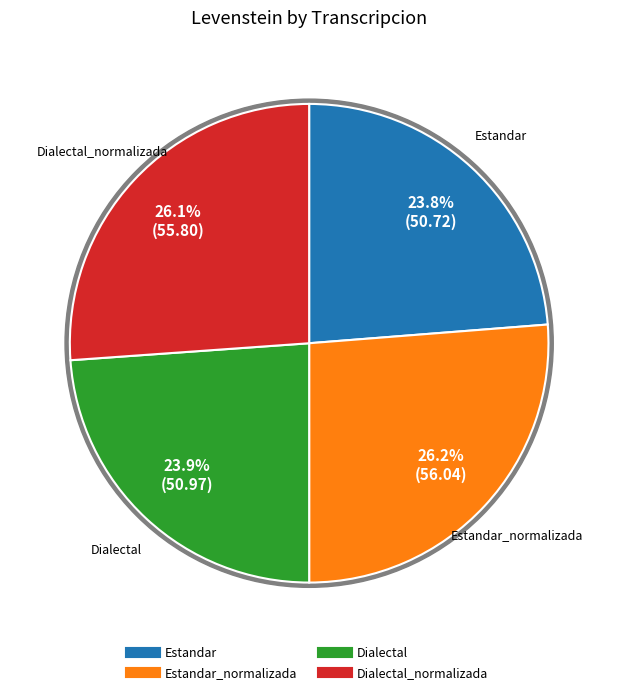

True or false: Estandar accounts for 24% of the total.

True